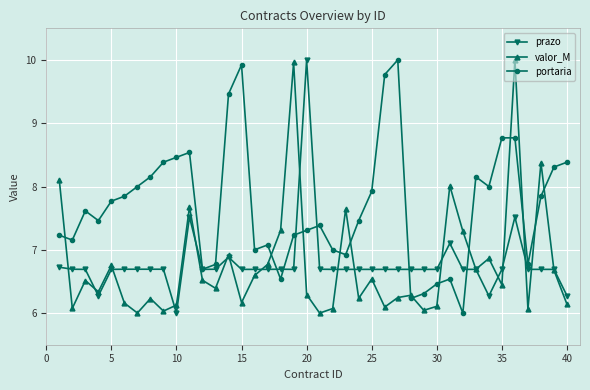

What is the value of the portaria point at the 37th from the left?

6.8